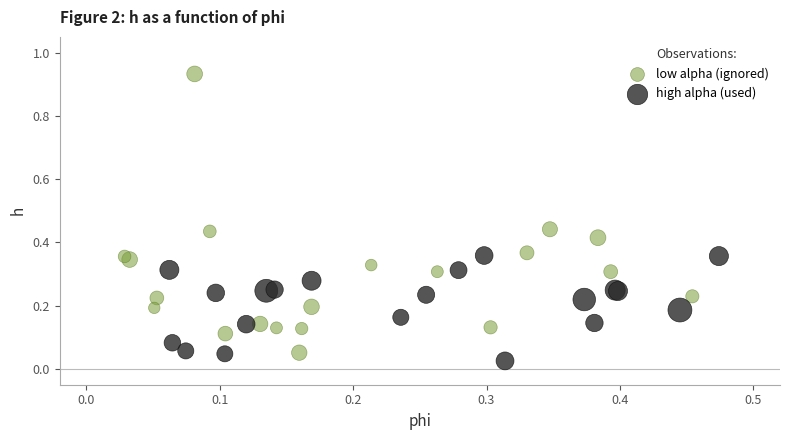

Which series has the widest spread of Y values?

low alpha (ignored)